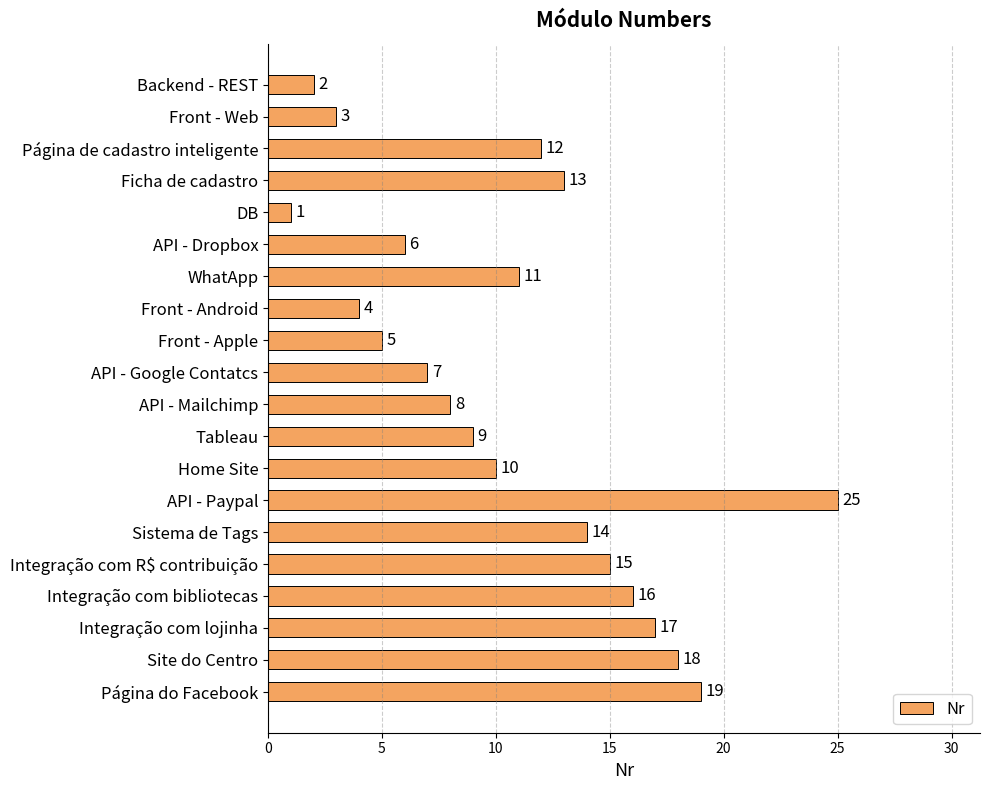

What is the sum of all values?

215